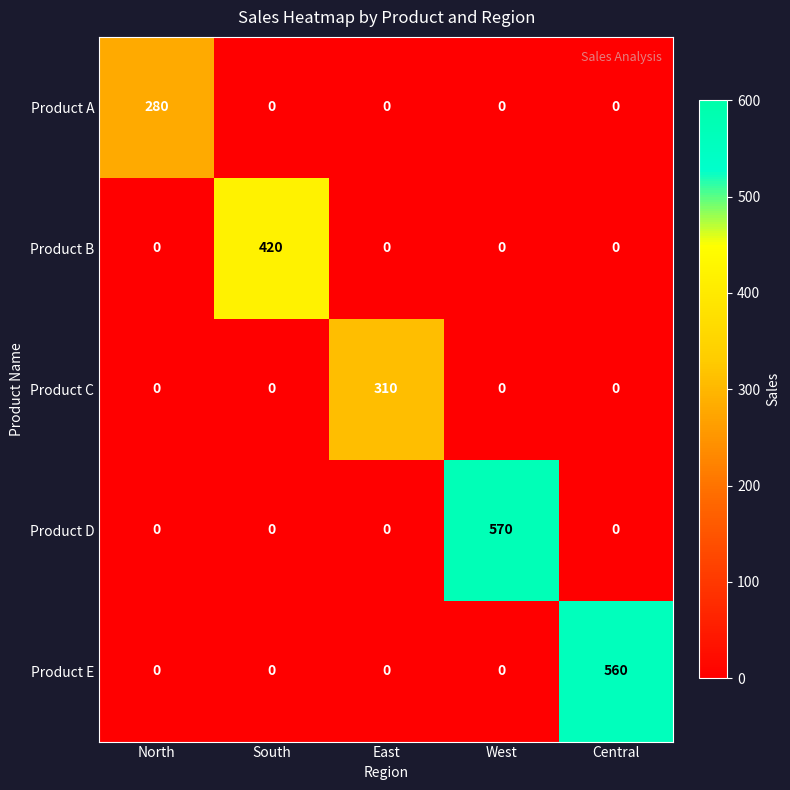

Reading right to left, transcribe all the data shown in this chart.

Product A: 0	0	0	0	280
Product B: 0	0	0	420	0
Product C: 0	0	310	0	0
Product D: 0	570	0	0	0
Product E: 560	0	0	0	0